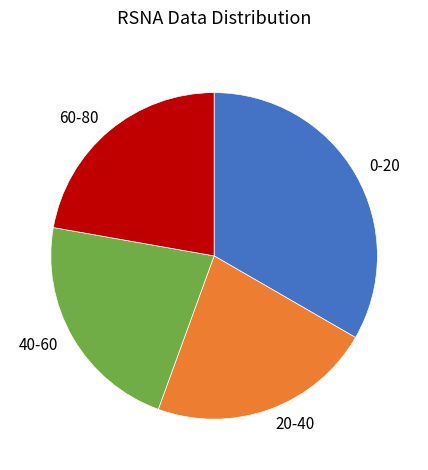

What is the ratio of the value at 60-80 to the value at 20-40?

1.0